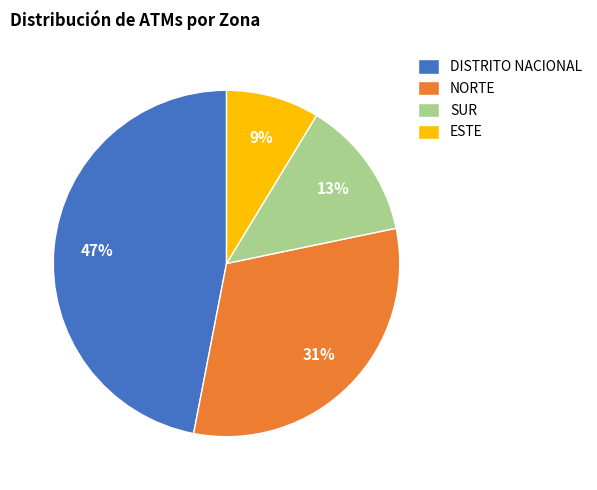

To the nearest percent, what portion does DISTRITO NACIONAL represent?

47%